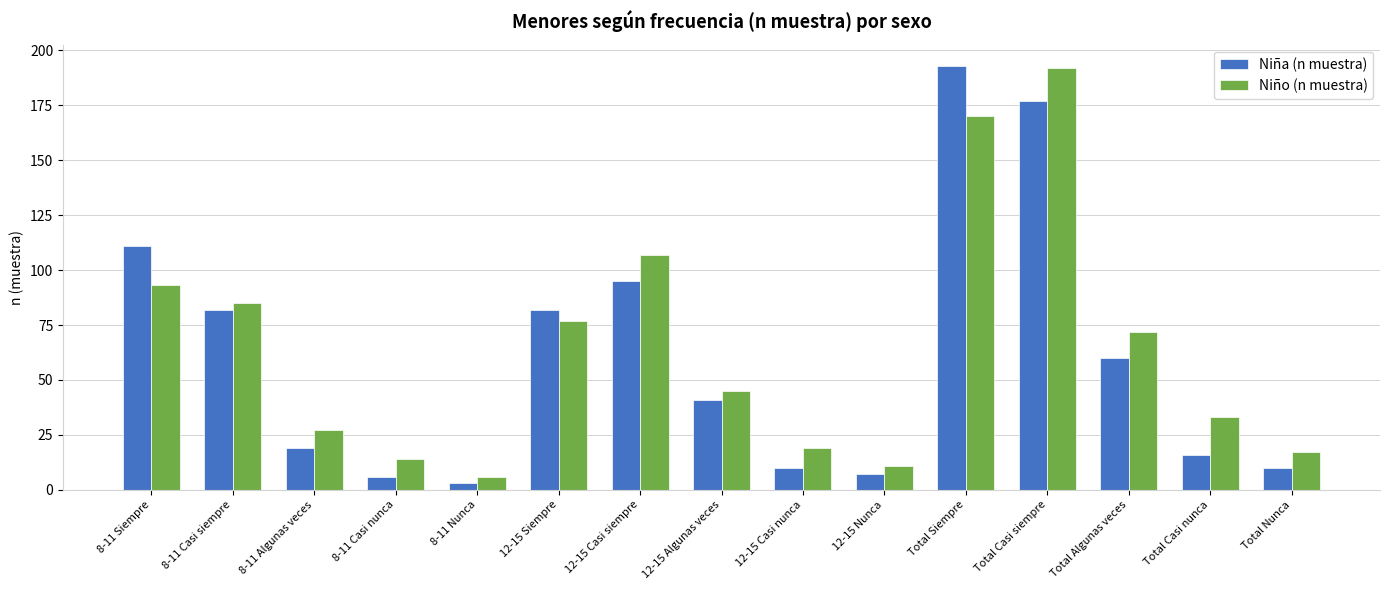

What value does the Niña (n muestra) series have at 8-11 Siempre, to the nearest 10?

110